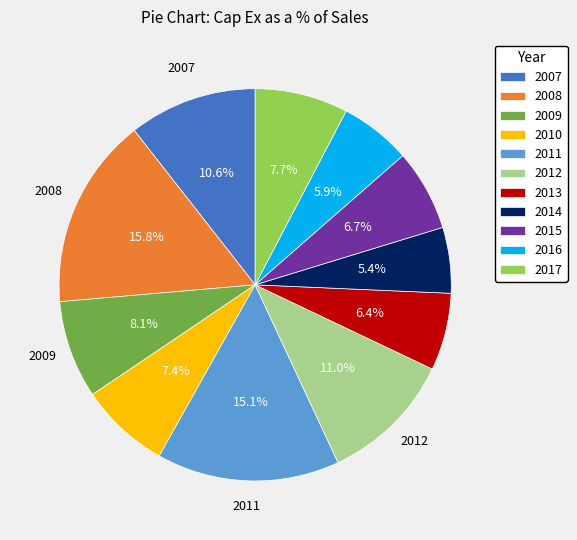

Which category has the biggest portion of the pie?

2008